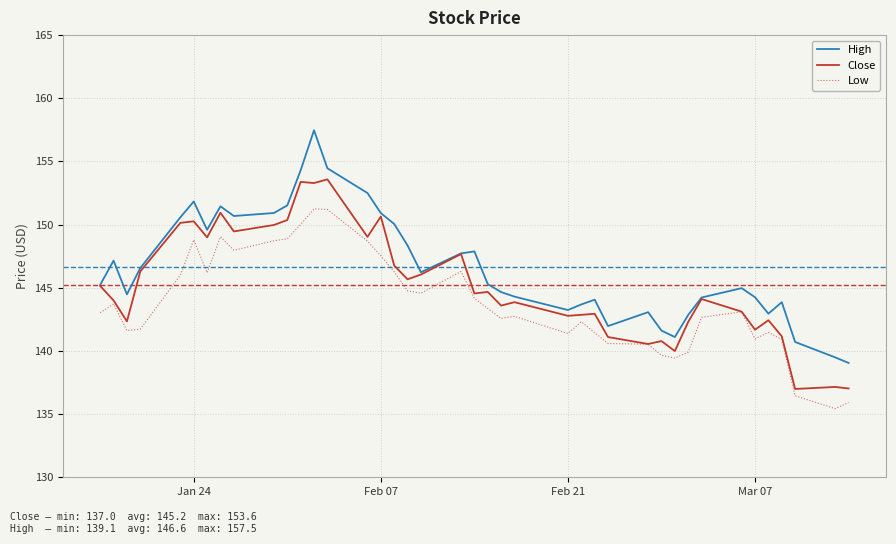

Rank the series by their maximum value, from highest to lowest.

High, Close, Low